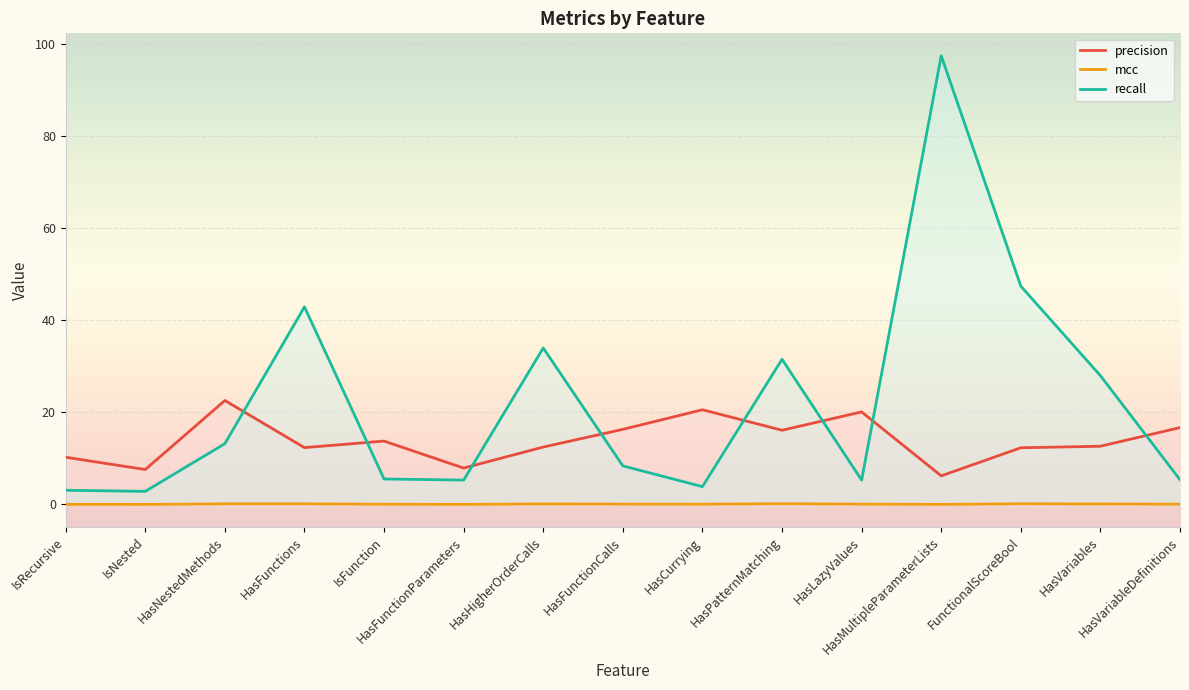

At HasFunctionParameters, list the series in order from largest to smallest.

precision, recall, mcc